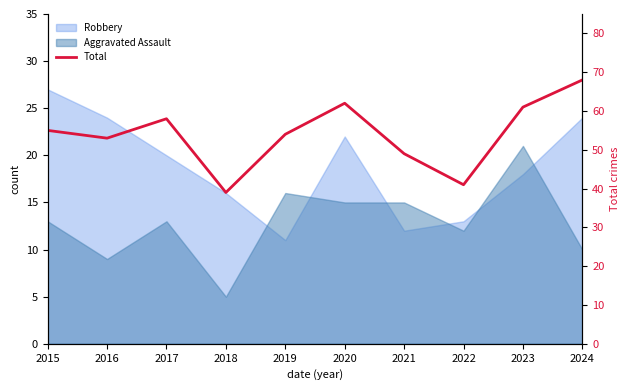

What is the value of the 3rd point from the left?

58